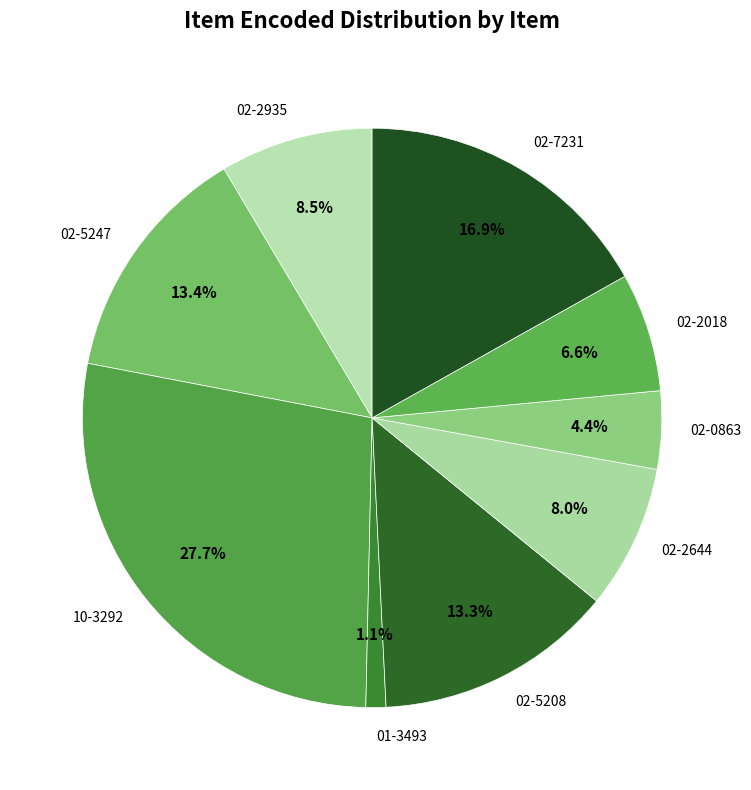

How many slices are in this pie chart?

9